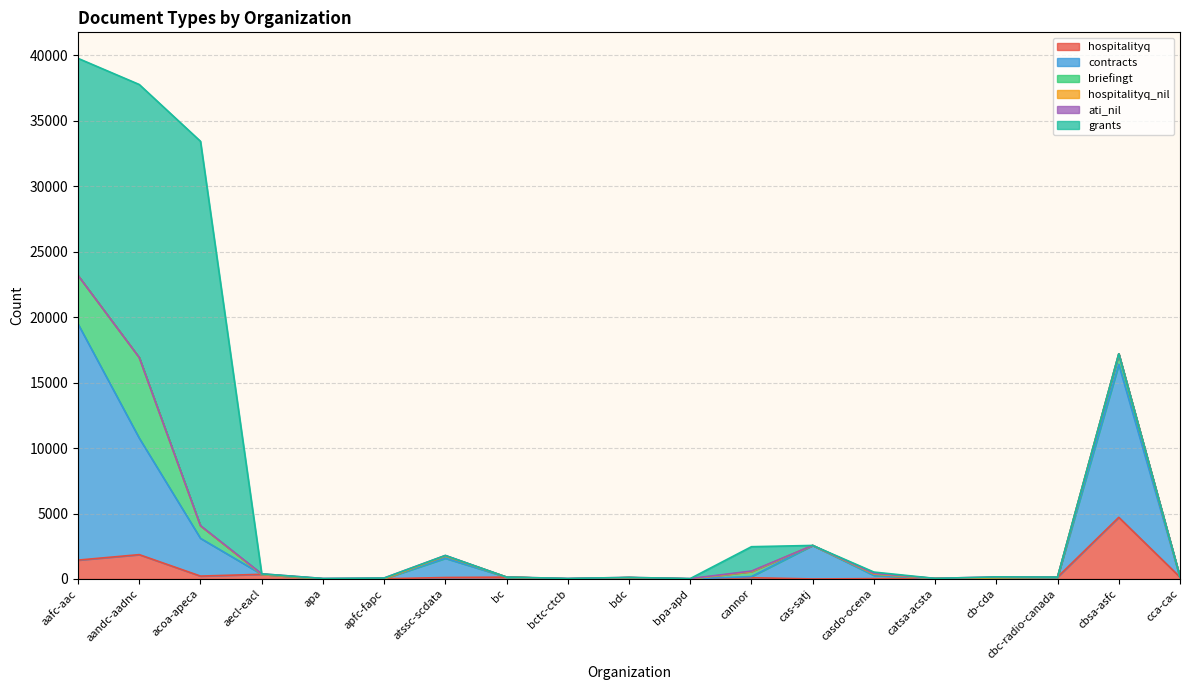

What is the greatest value displayed?

29365